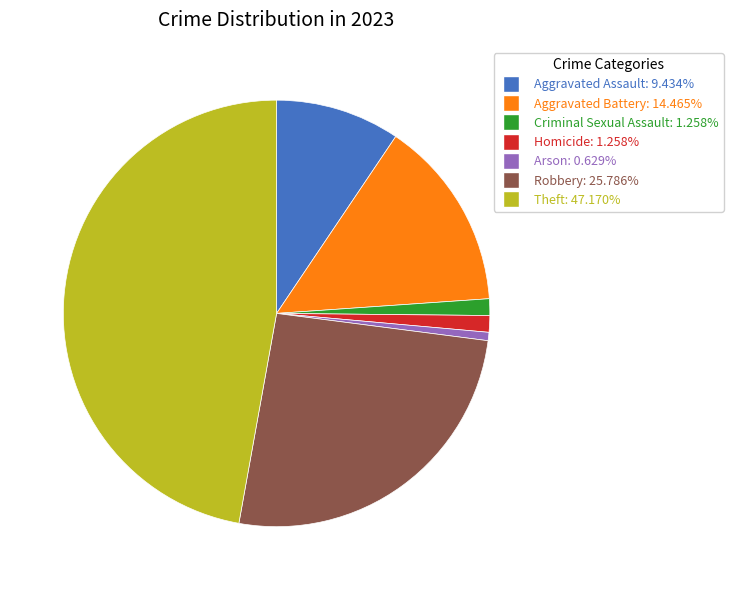

True or false: Theft accounts for 47% of the total.

True